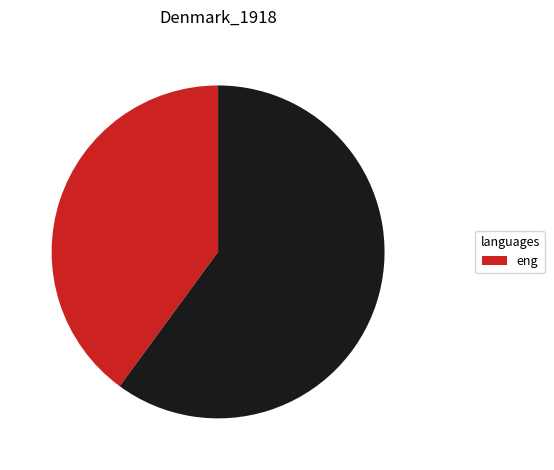

Does any single category account for the majority?

Yes